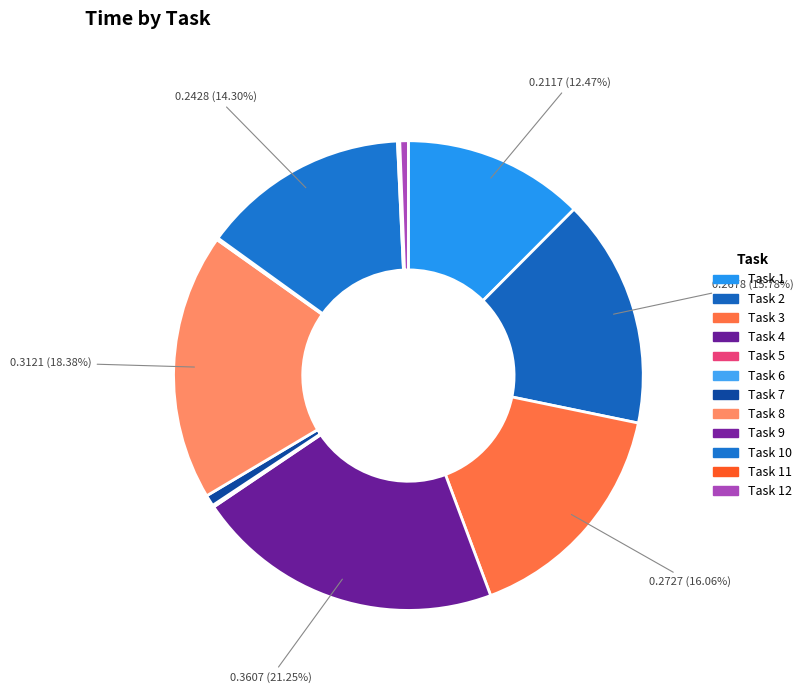

Count the number of slices in the pie.

12